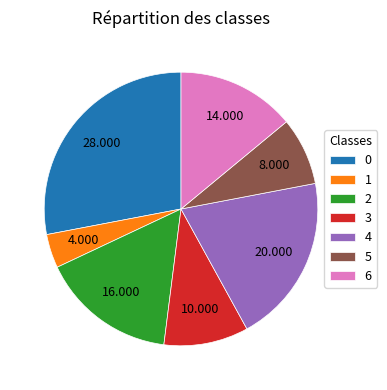

Is there a majority slice in this chart?

No